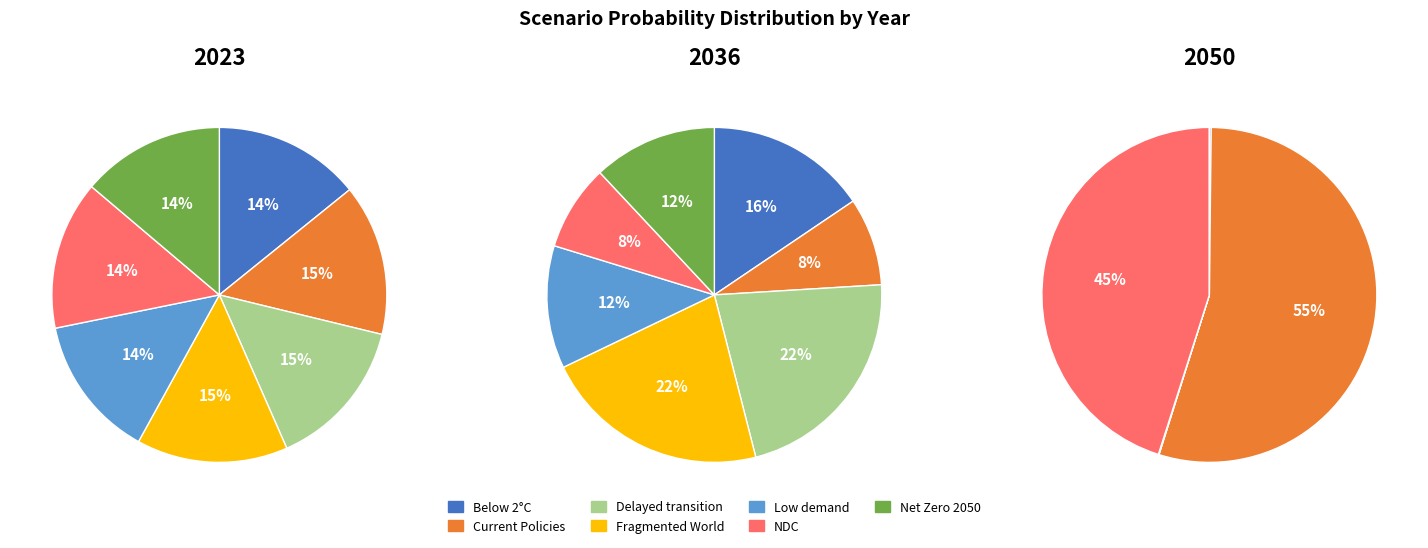

To the nearest percent, what is the average slice percentage?

14%